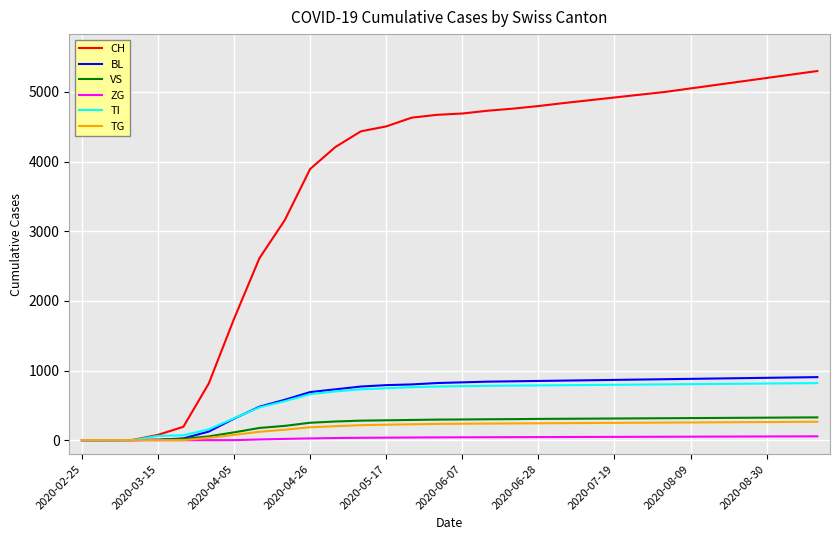

What is the greatest value displayed?

5300